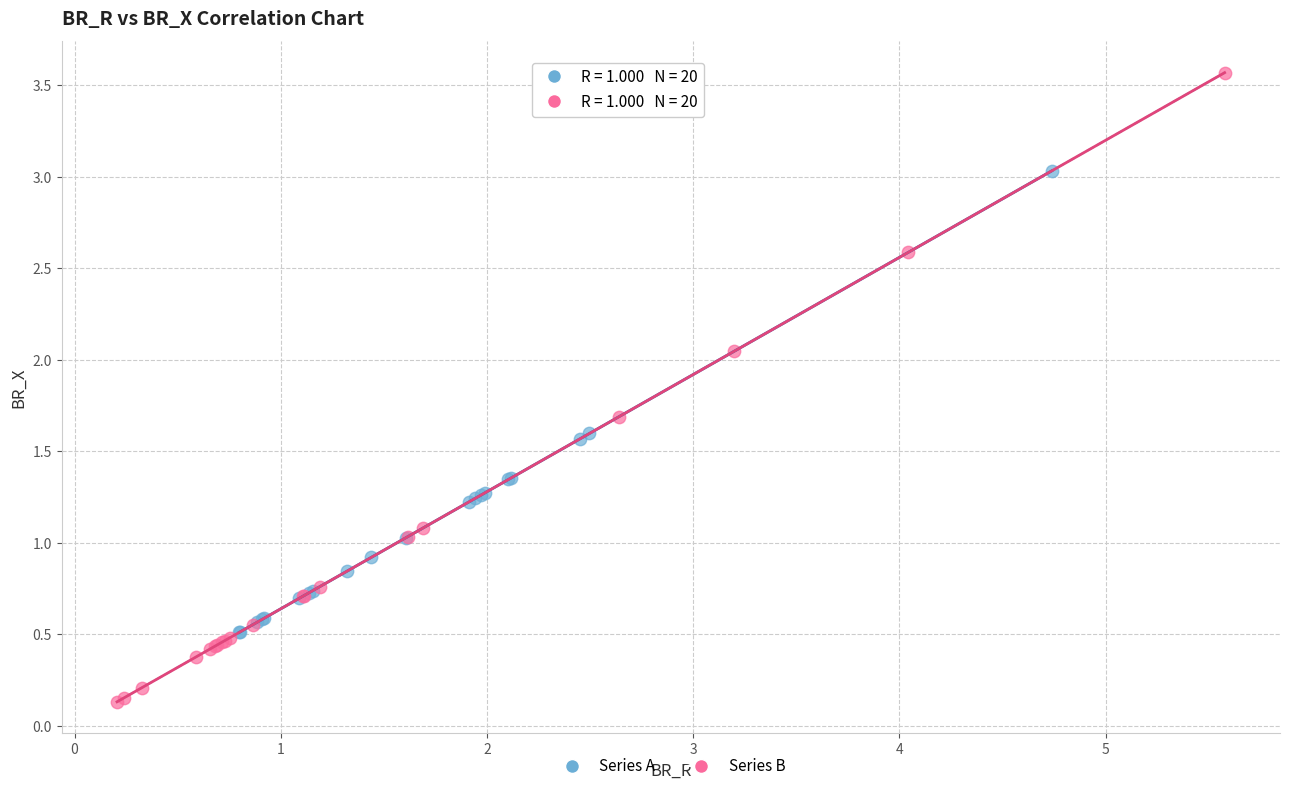

Which series contains the highest Y value?

Series B